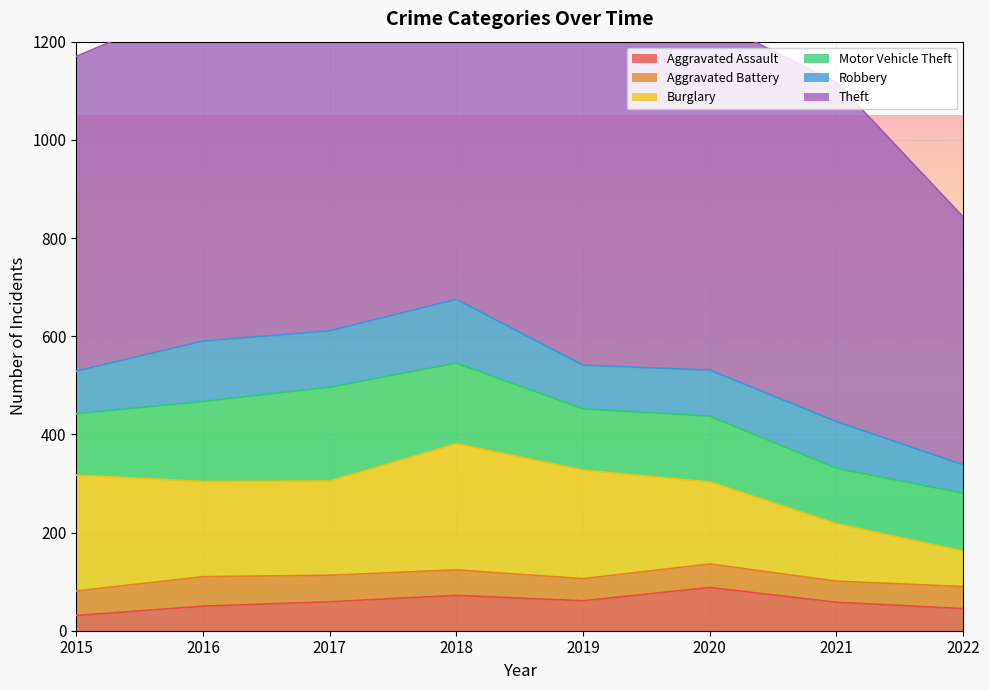

What is the value of the Aggravated Battery point at the 8th from the left?

45